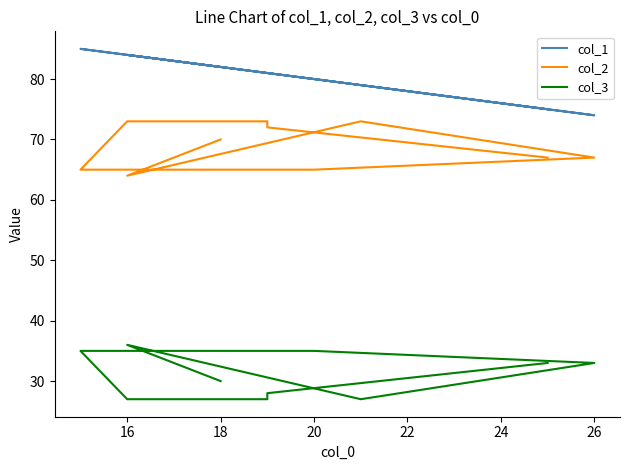

What are all the series names shown in the legend?

col_1, col_2, col_3